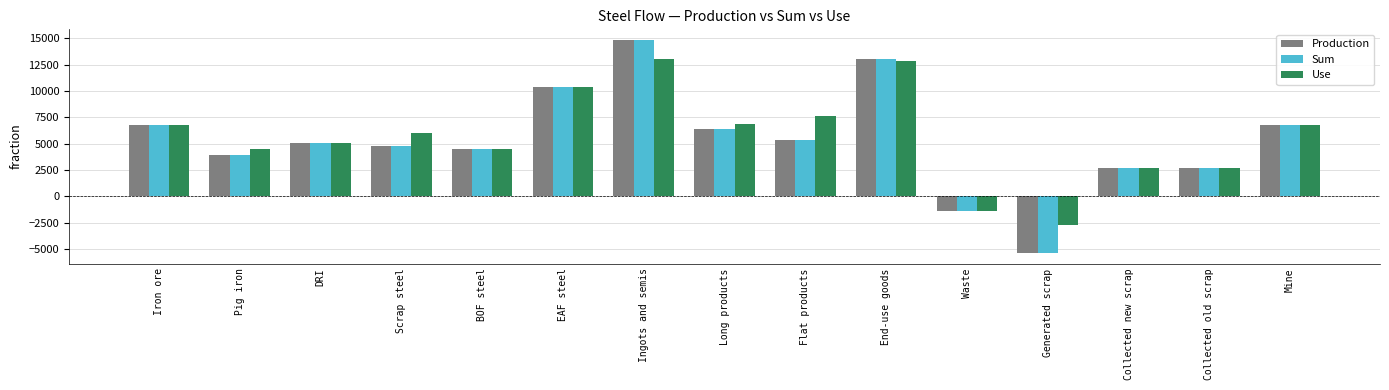

What is the difference between the Production values at Scrap steel and Generated scrap?

10151.5